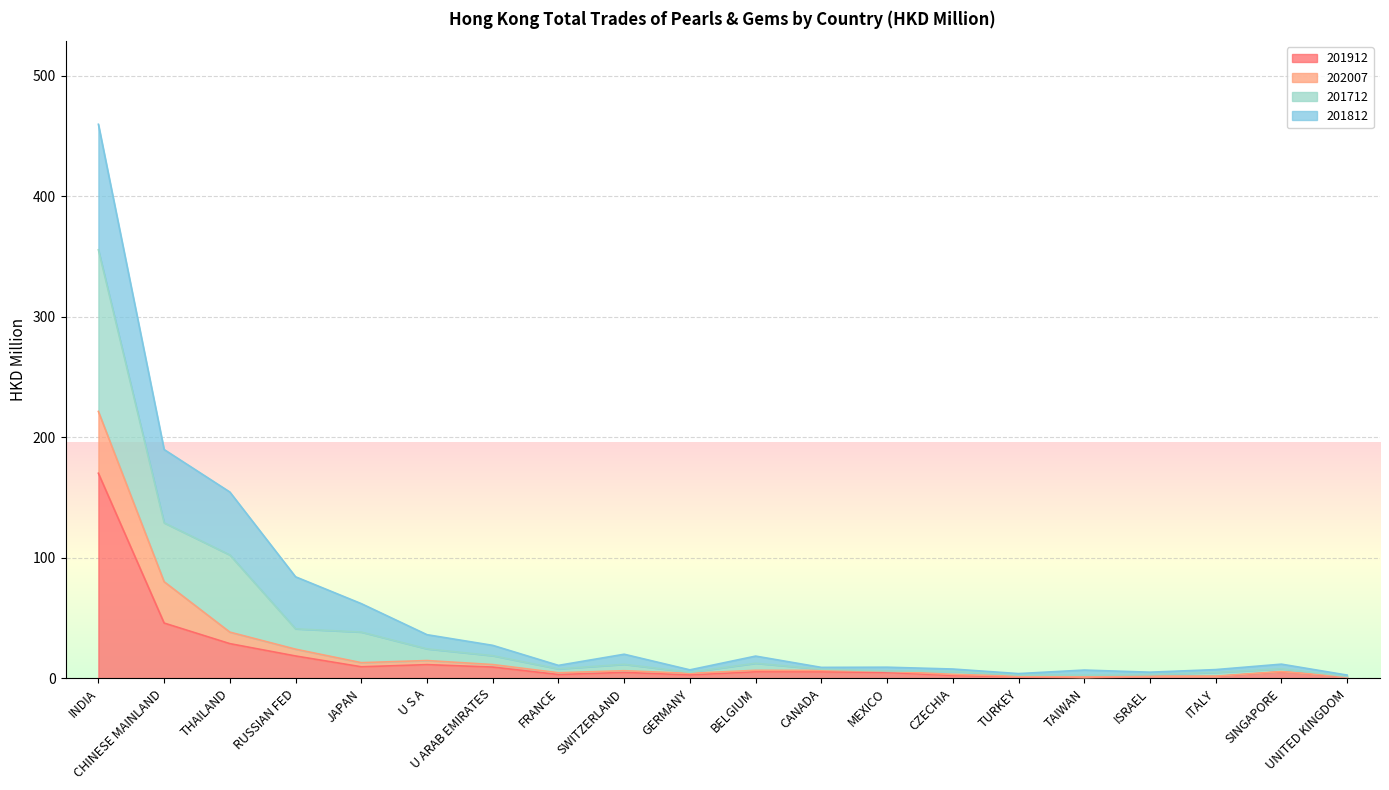

What is the label of the 17th point from the right?

RUSSIAN FED